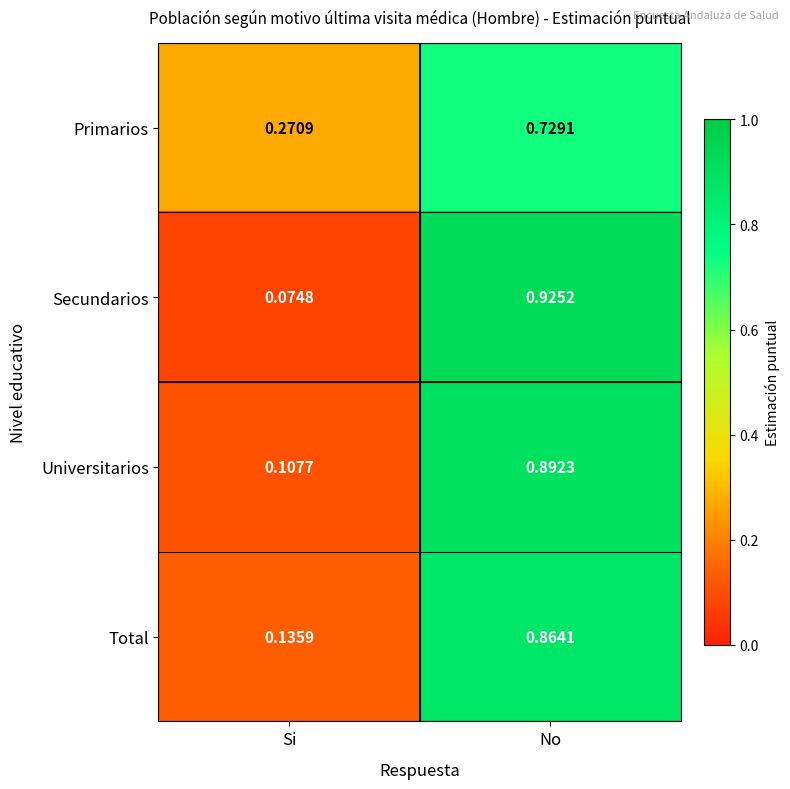

Which category has the lowest value in the Primarios series?

Si